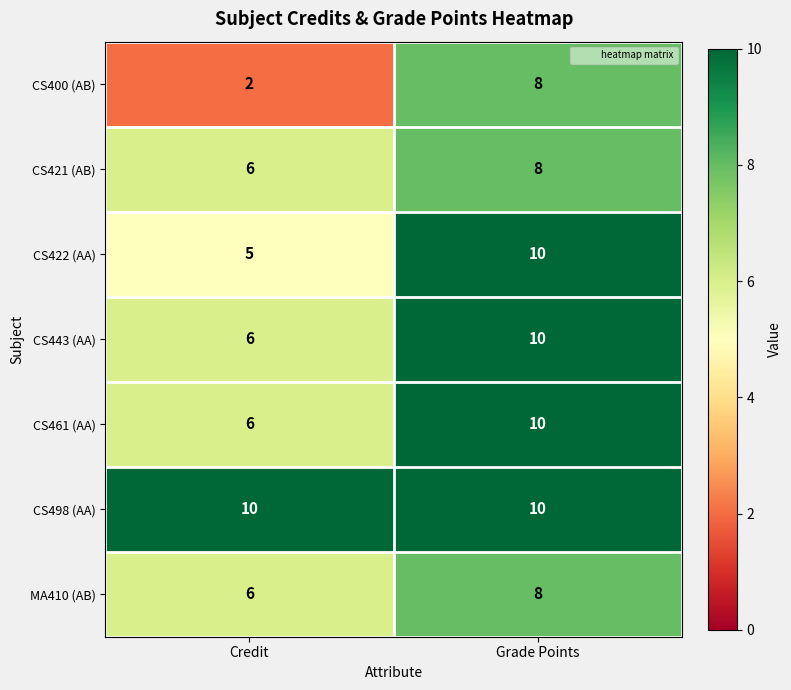

List the labels in order of CS400 (AB) value, smallest first.

Credit, Grade Points